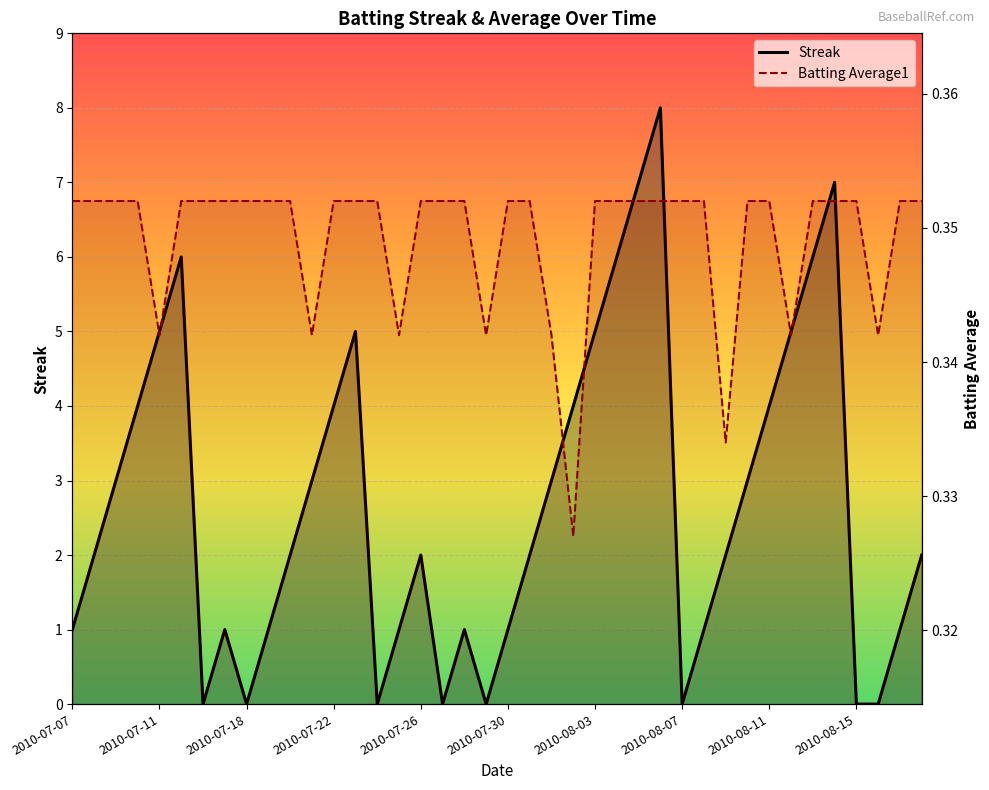

What is the approximate value of Batting Average1 at 2010-08-03?

0.4